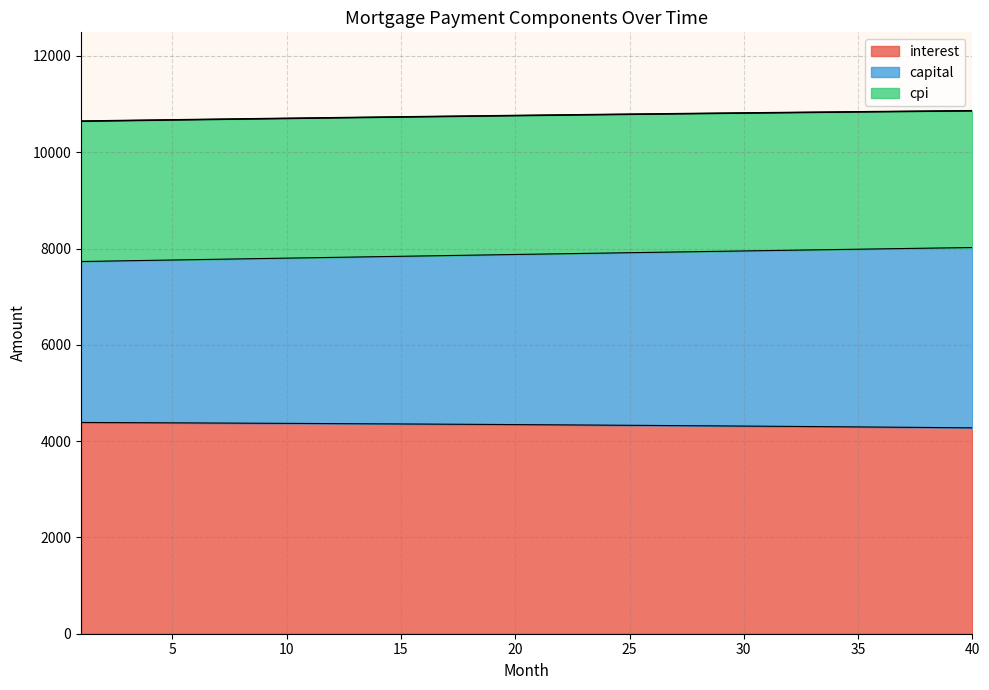

How many data points does each series have?

40